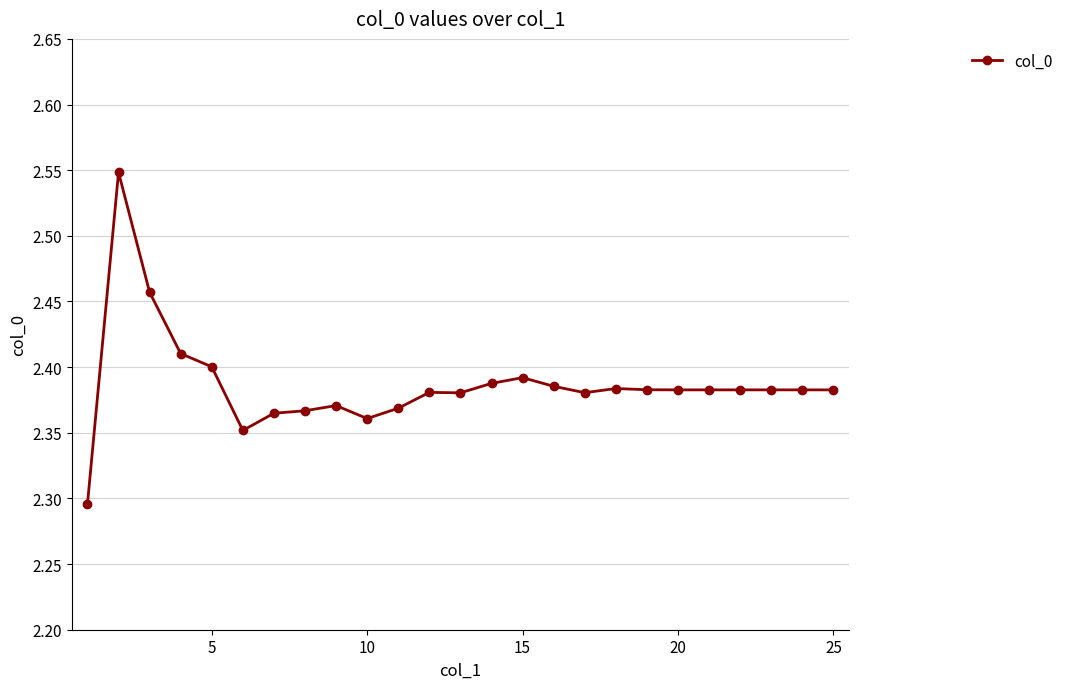

Does the chart have visible grid lines?

Yes